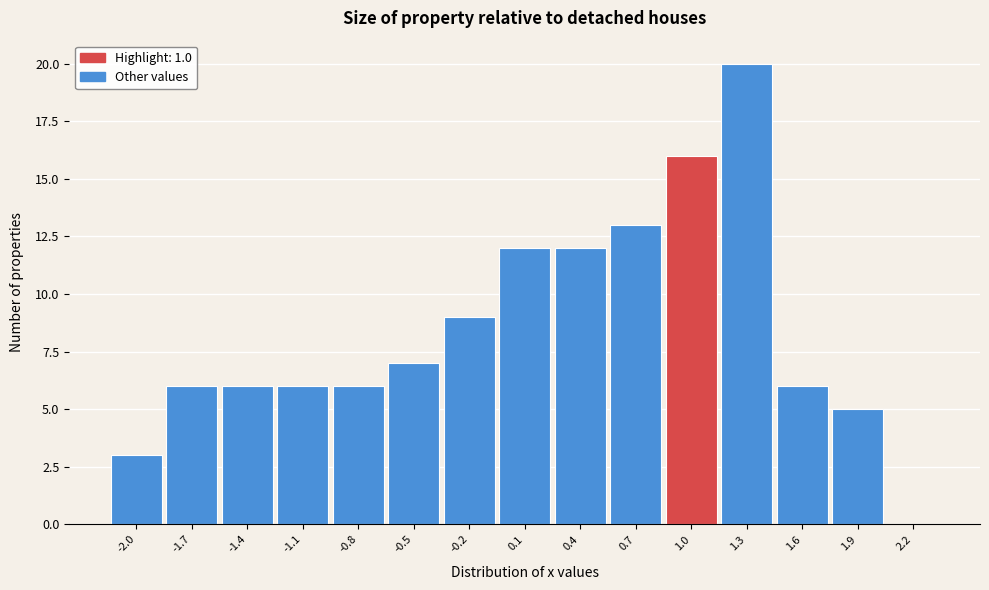

How tall is the bar that spans 0.25 to 0.55 on the x-axis? The values are not printed on the chart, so give them approximately, as read against the axis.

12